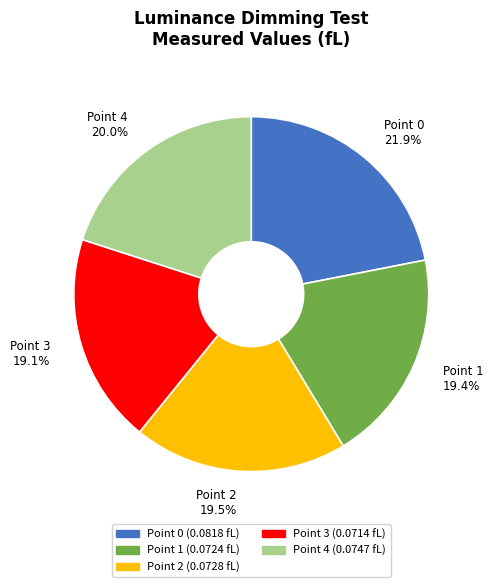

What is the total percentage of Point 0 and Point 1?

41.3%